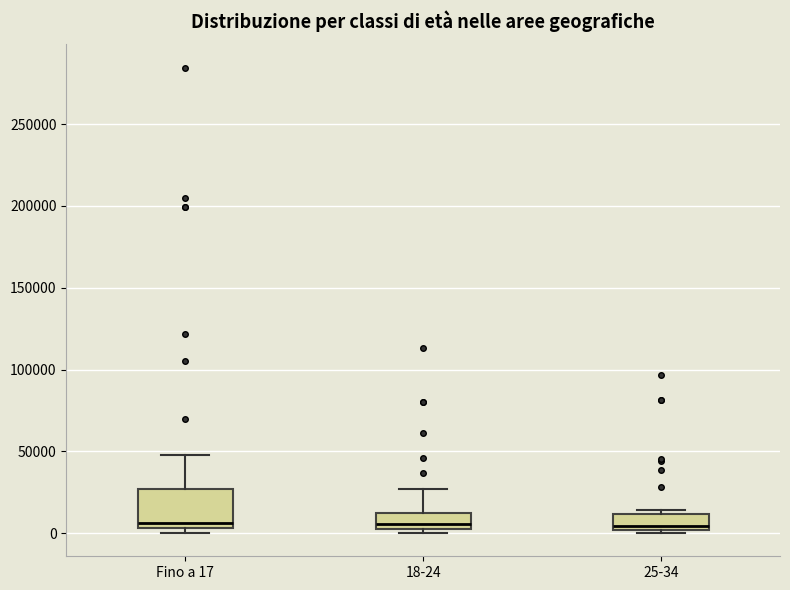

Where is the upper edge of the box for Fino a 17 on the y-axis? The values are not printed on the chart, so give them approximately, as read against the axis.

25000